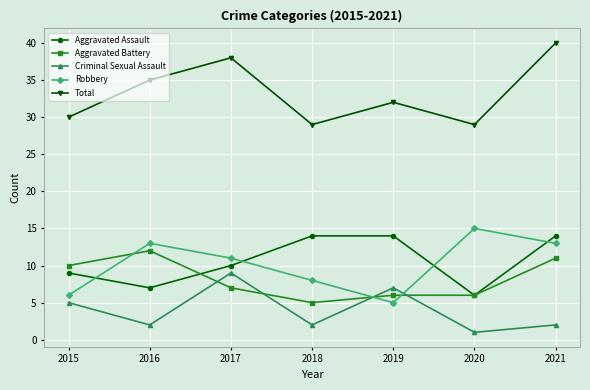

What is the minimum value for Criminal Sexual Assault?

1